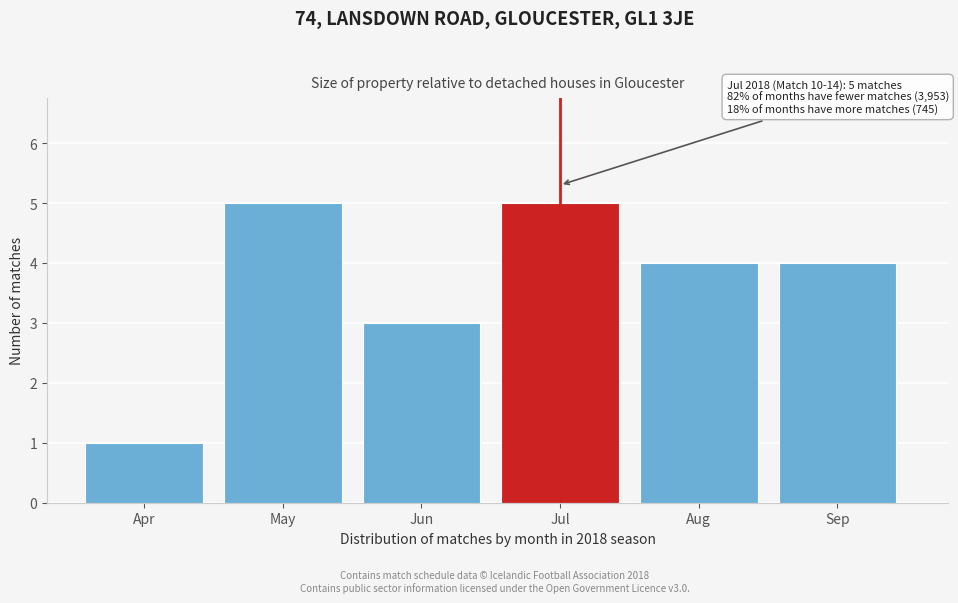

Reading right to left, extract all data points from this chart.

4	4	5	3	5	1